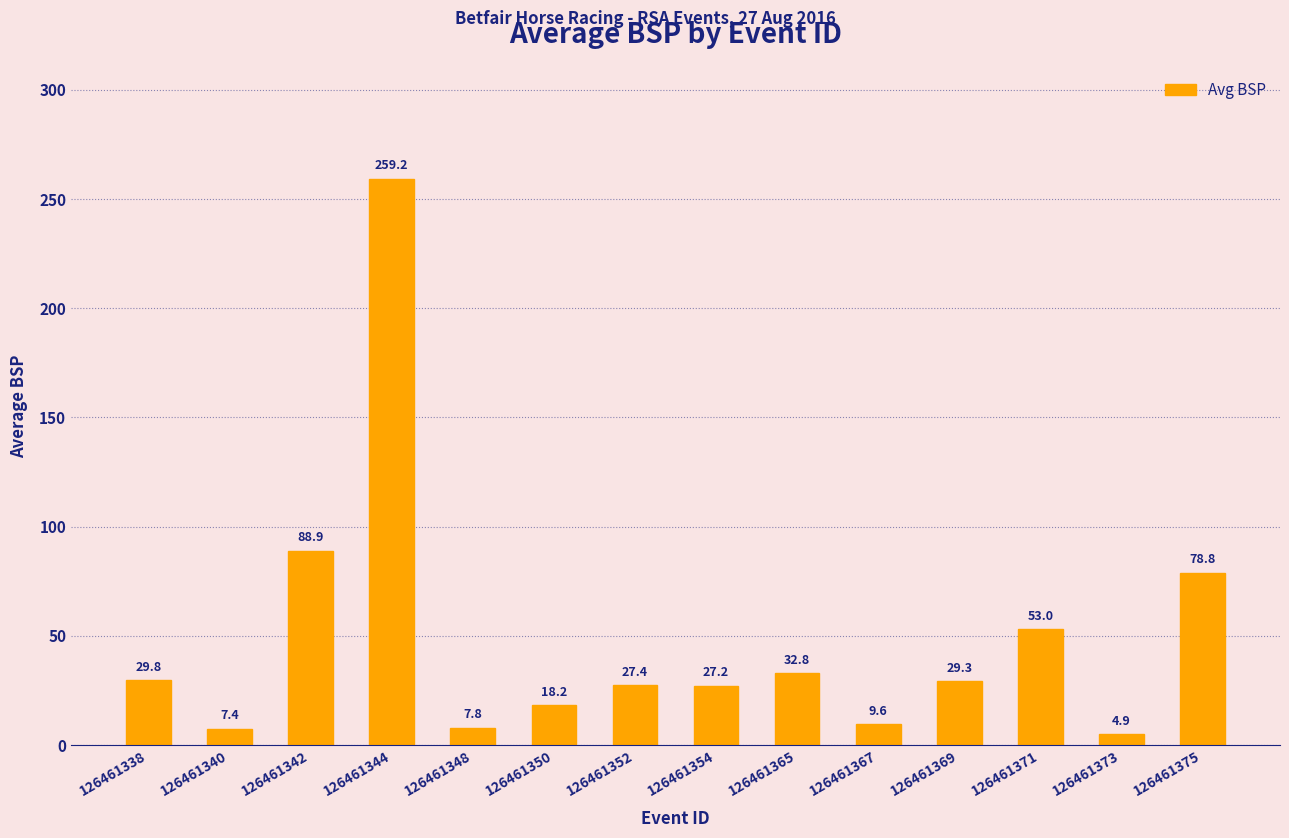

Reading right to left, extract all data points from this chart.

126461375=78.8	126461373=4.9	126461371=53.0	126461369=29.3	126461367=9.6	126461365=32.8	126461354=27.2	126461352=27.4	126461350=18.2	126461348=7.8	126461344=259.2	126461342=88.9	126461340=7.4	126461338=29.8